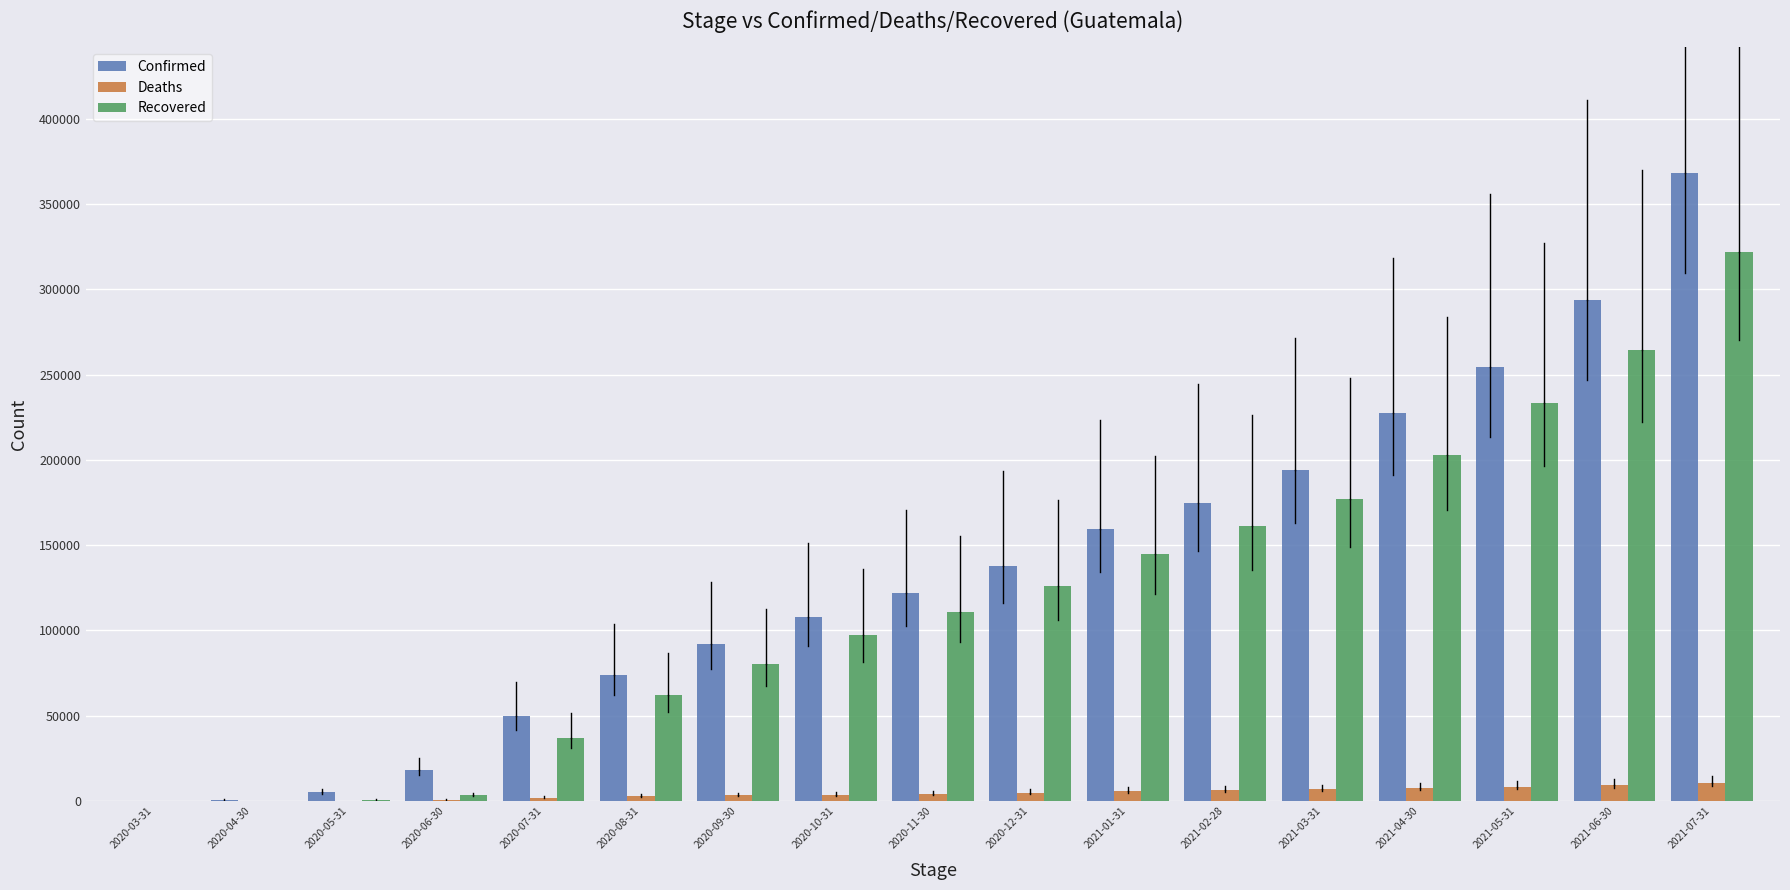

The value of Deaths at 2021-07-31 is 10339. True or false?

True